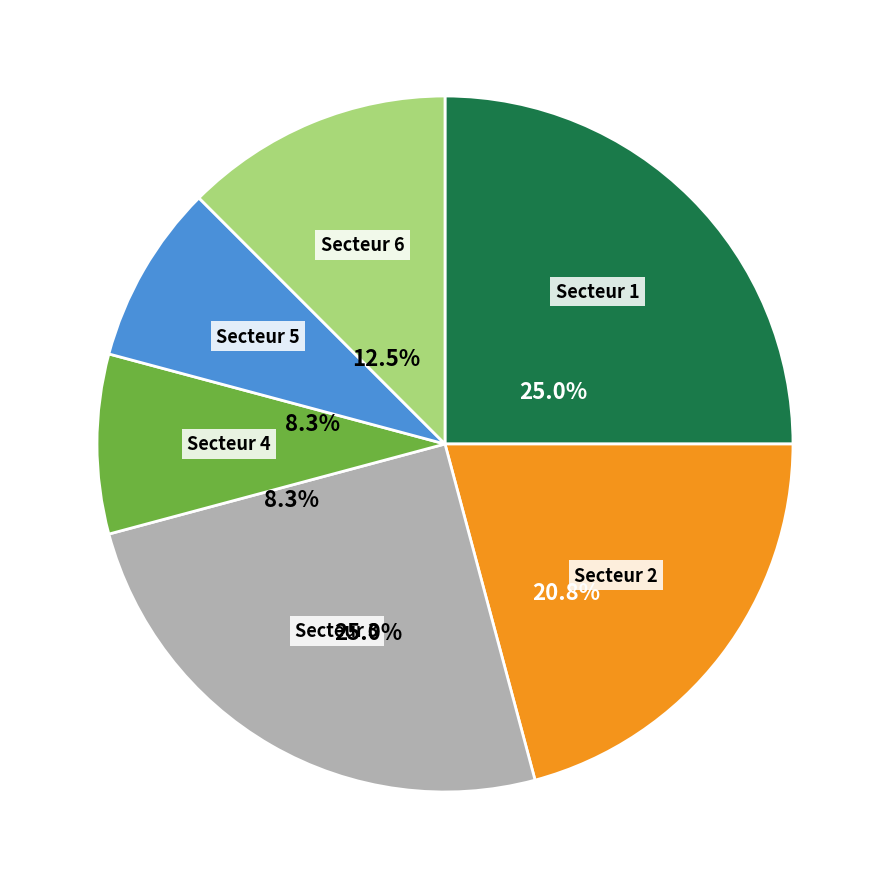

Count the number of slices in the pie.

6